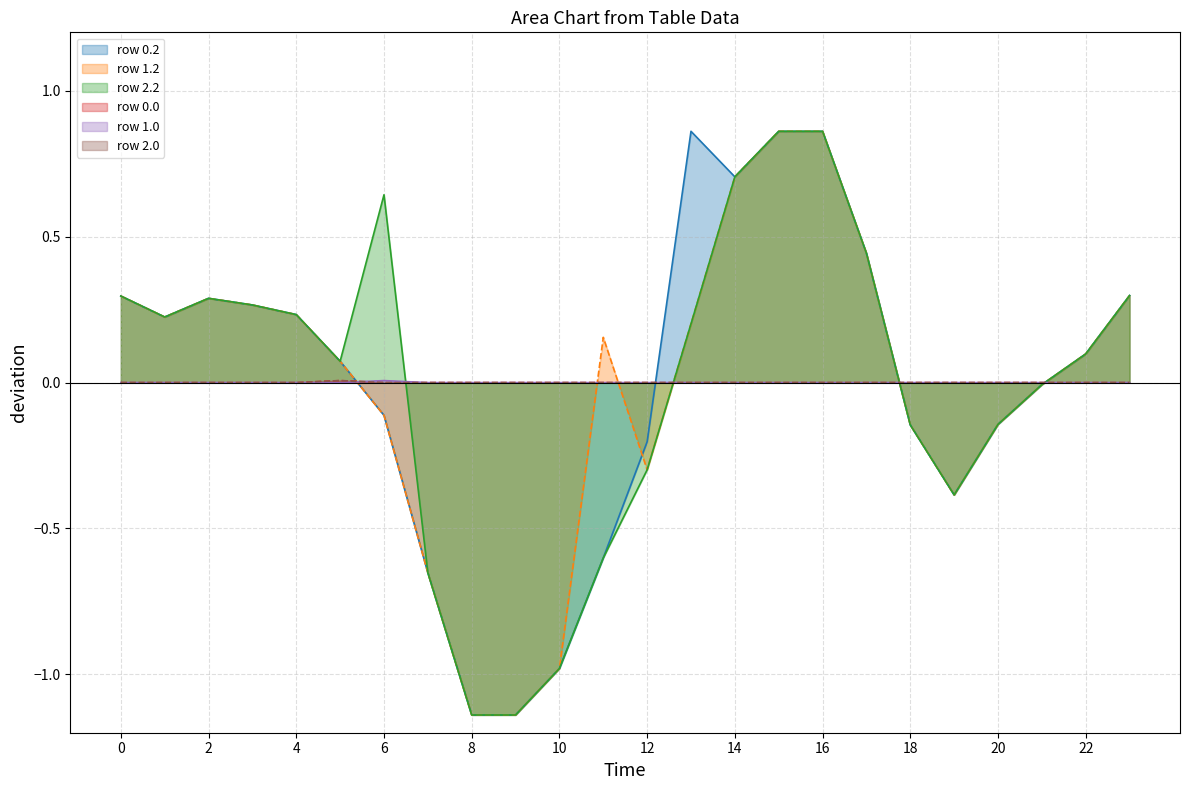

Does the chart have visible grid lines?

Yes